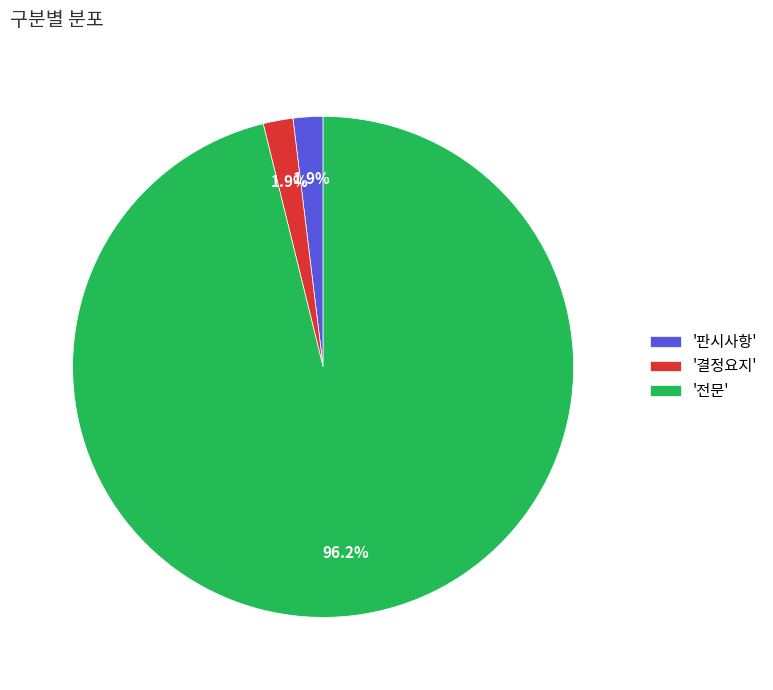

Combined, what portion of the pie is '결정요지' and '전문'?

98.1%